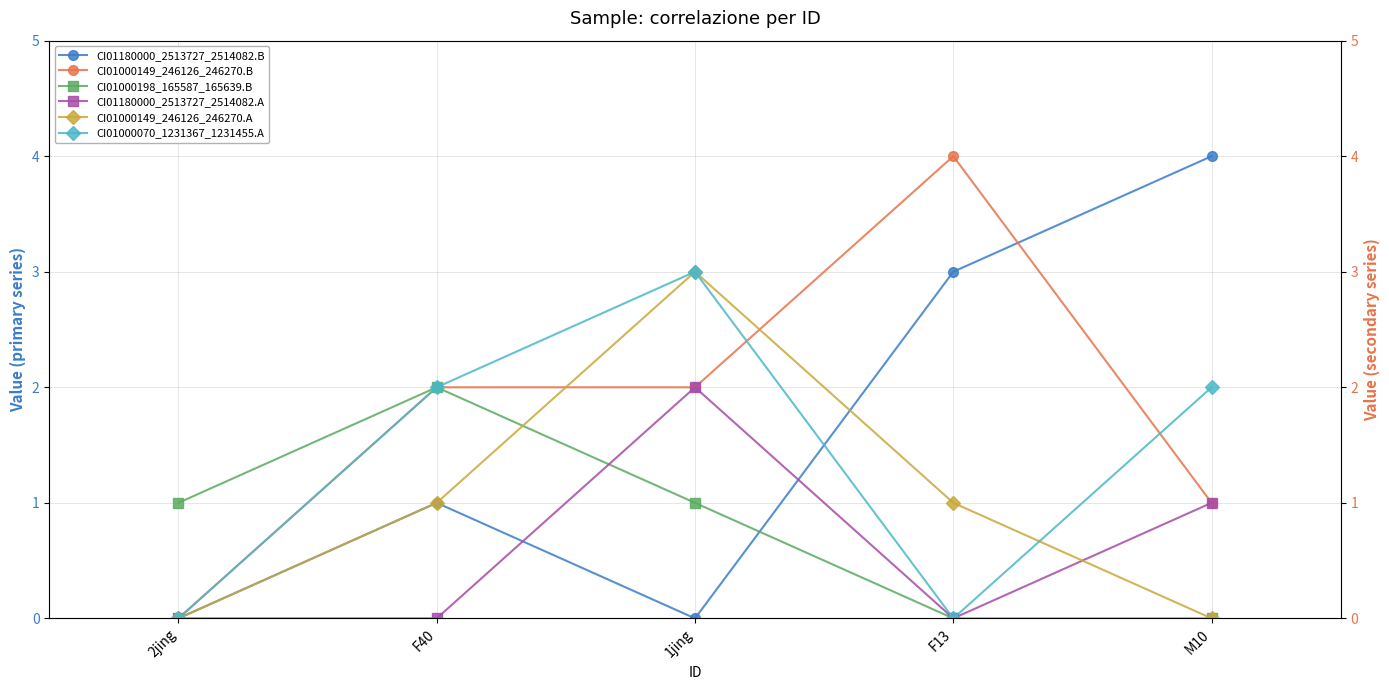

Which has a higher value, 2jing or 1jing?

2jing